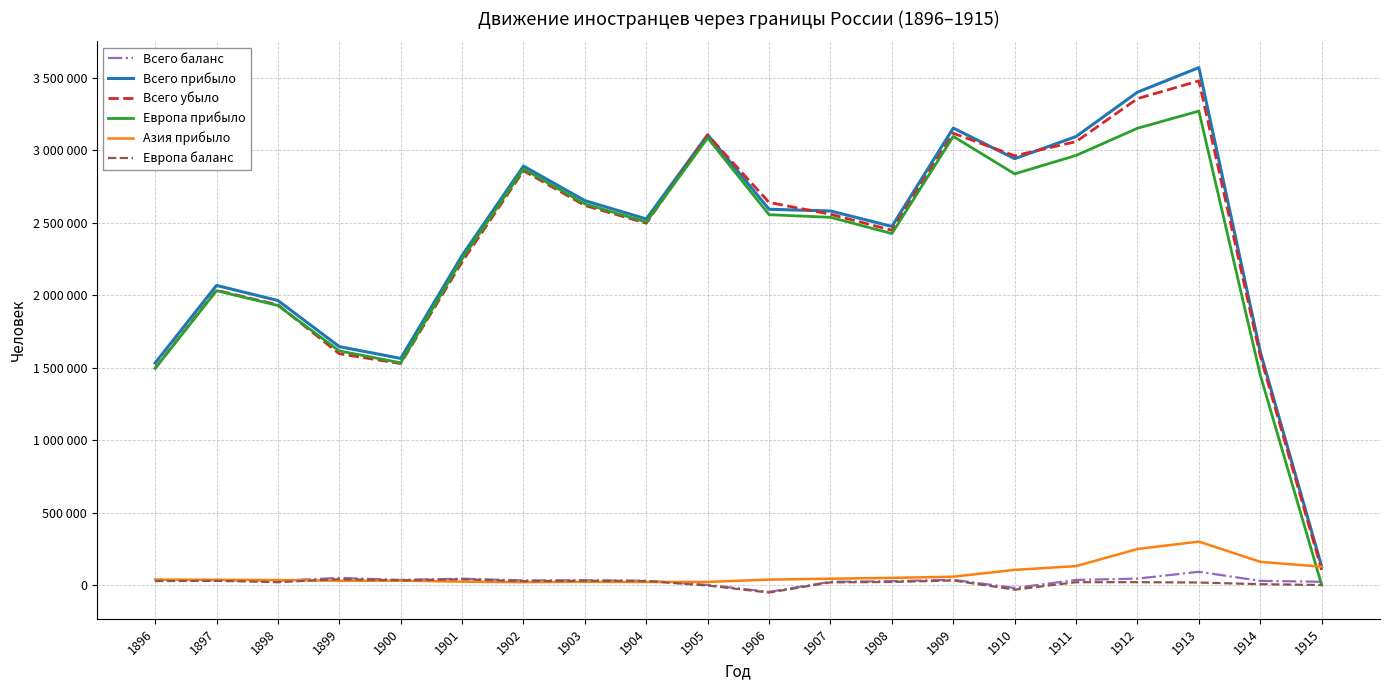

Does the chart have visible grid lines?

Yes